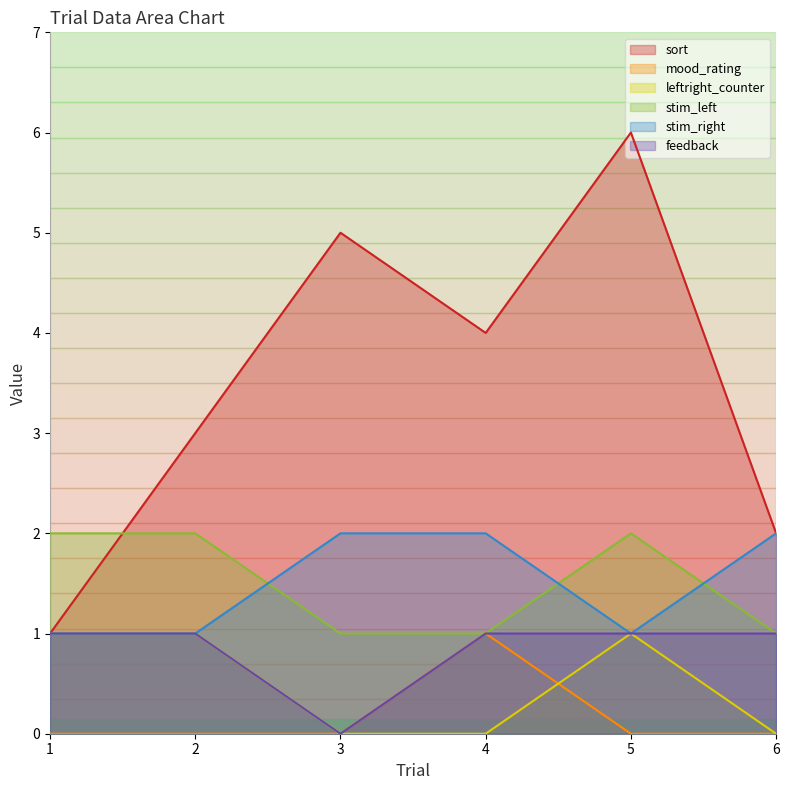

Where do mood_rating and leftright_counter first cross each other?

4 and 5